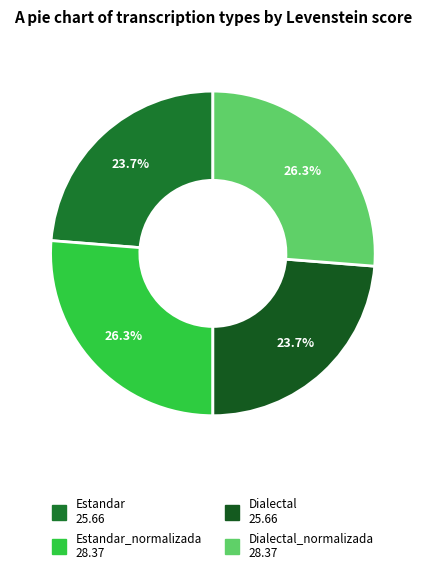

Which slice is the largest?

Estandar_normalizada